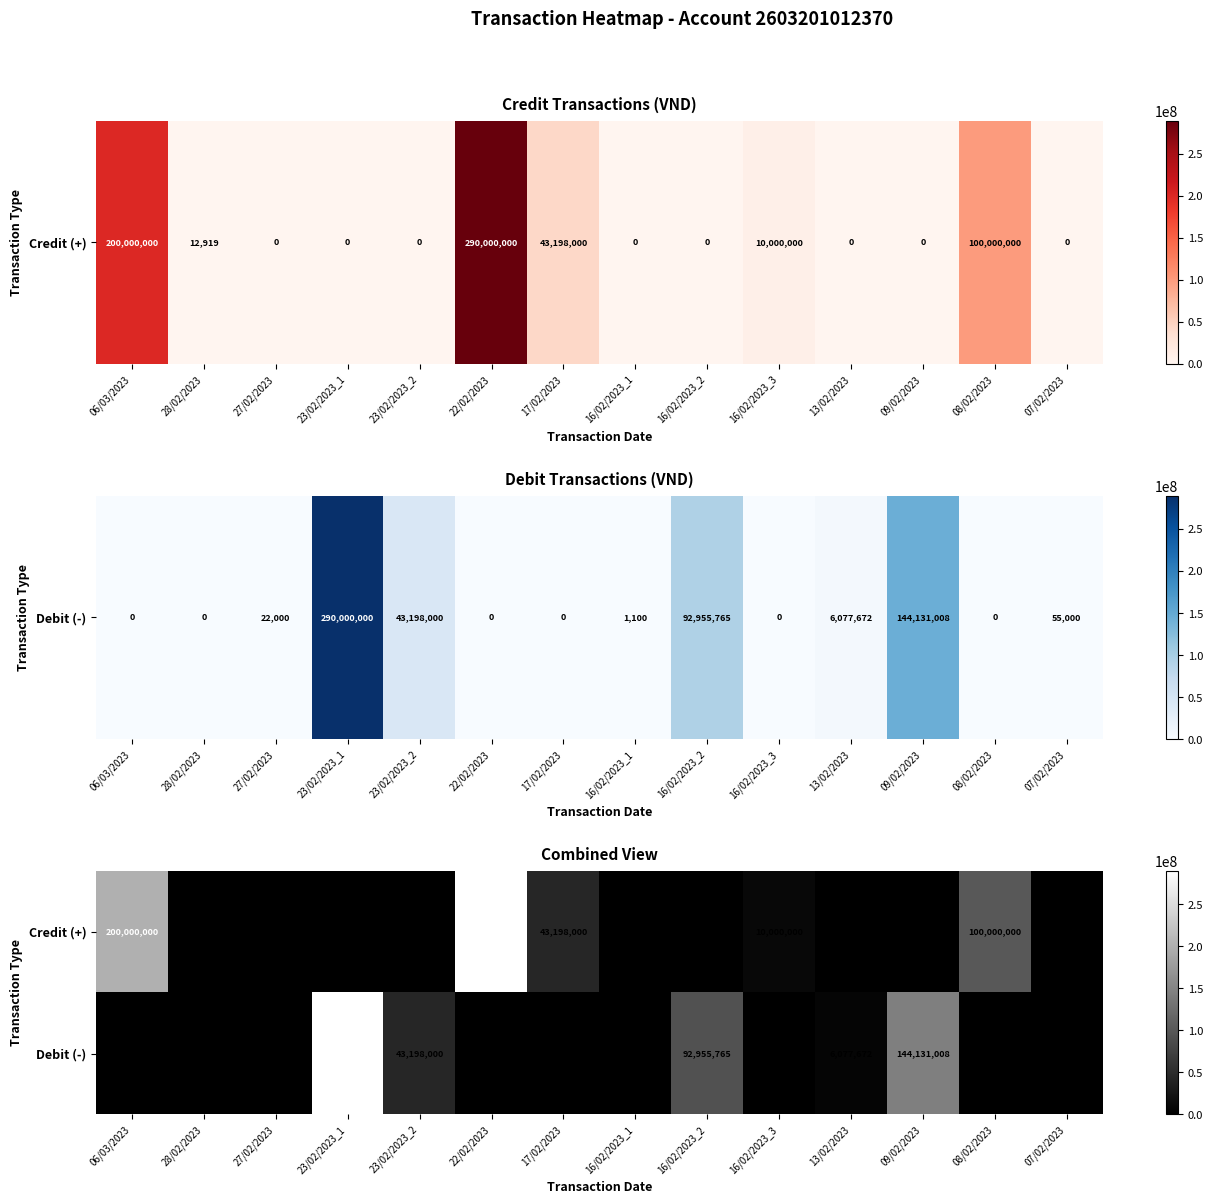

What is the difference between the second highest and second lowest values in the Debit (-) series?

144131008